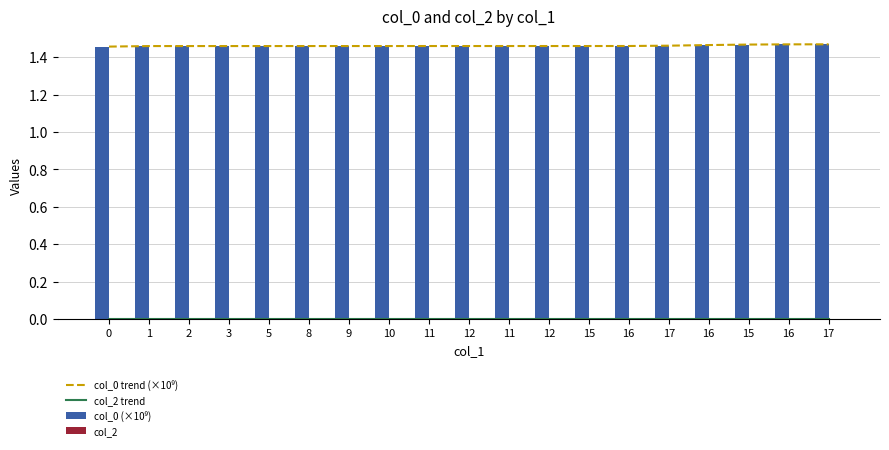

Is it true that col_0 trend (×10⁹) equals 2.6 at 2?

False